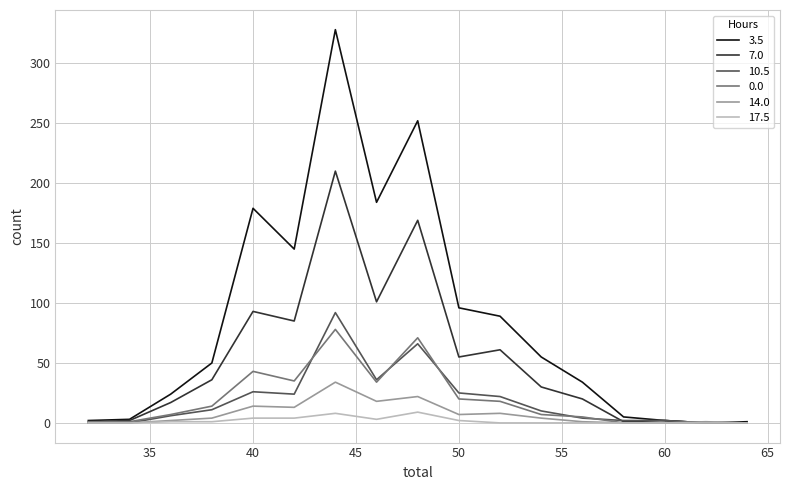

Which series has the largest range (max minus min)?

3.5